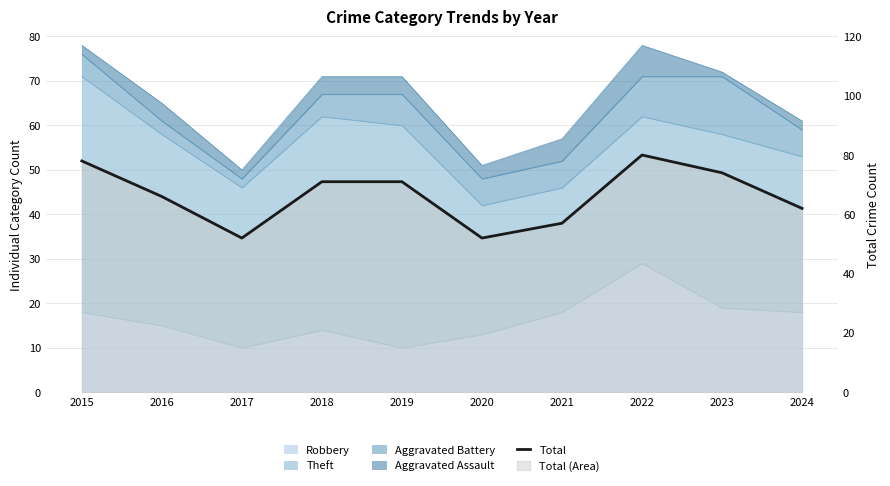

At which category does the data reach its first local valley?

2017